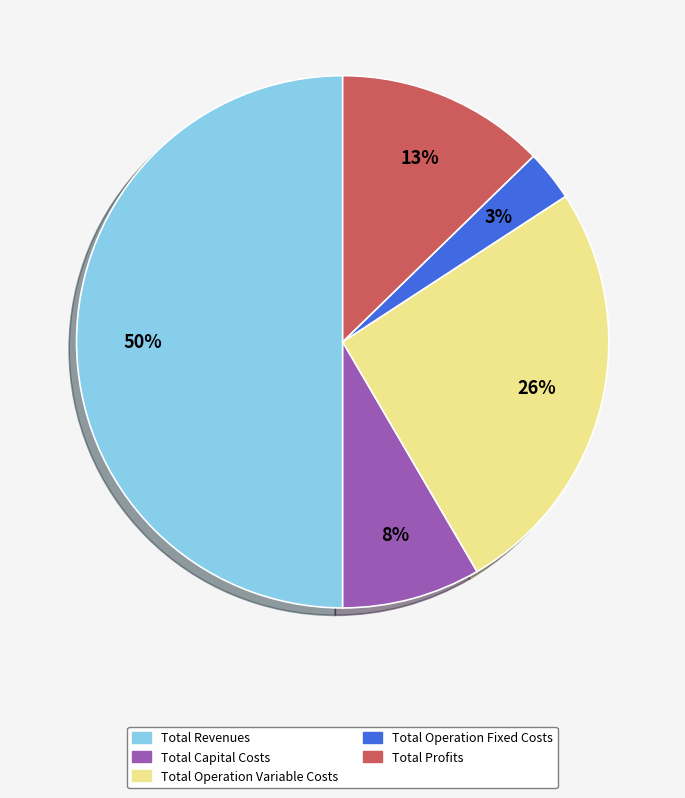

Does Total Operation Variable Costs account for over 50% of the chart?

No